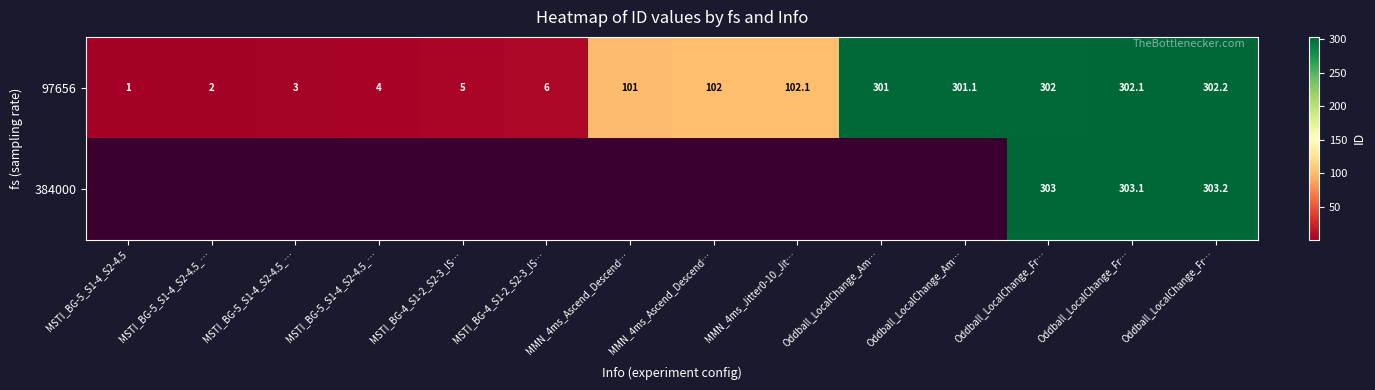

What is the difference between the maximum and minimum values in the 97656 series?

301.2